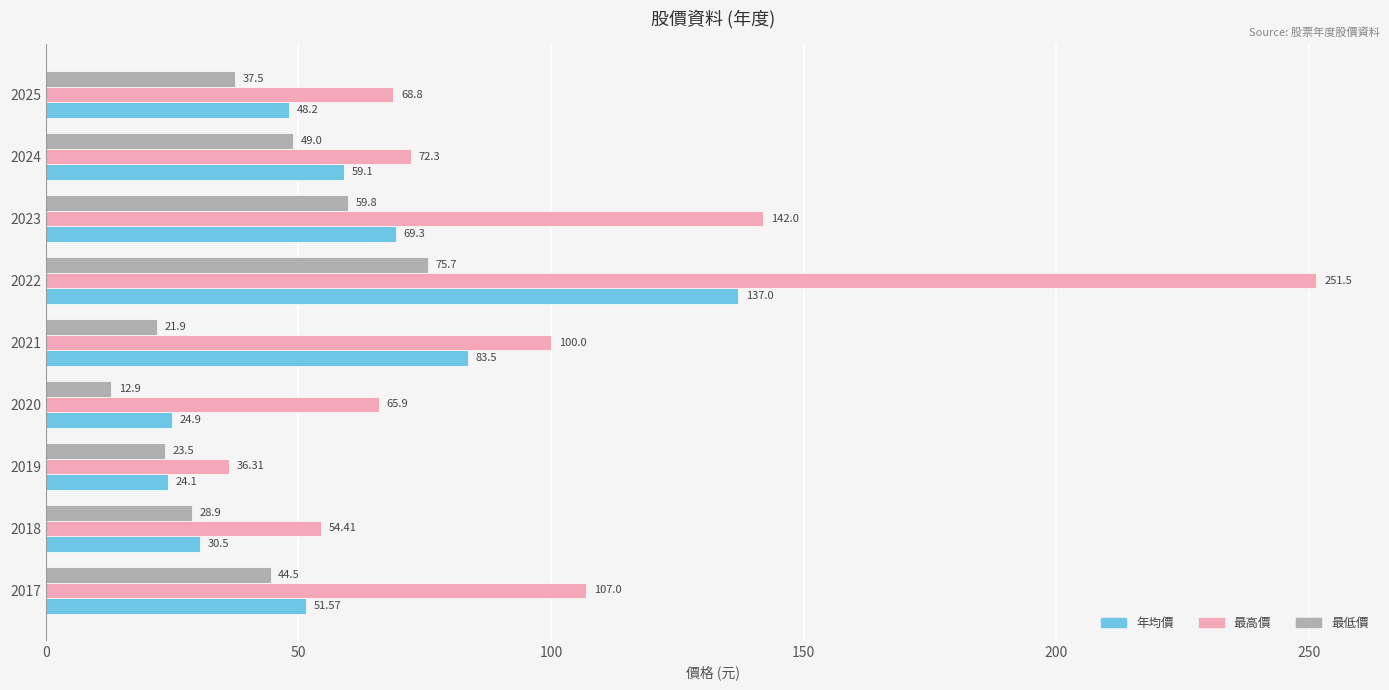

List the series in order of their overall mean, lowest first.

最低價, 年均價, 最高價